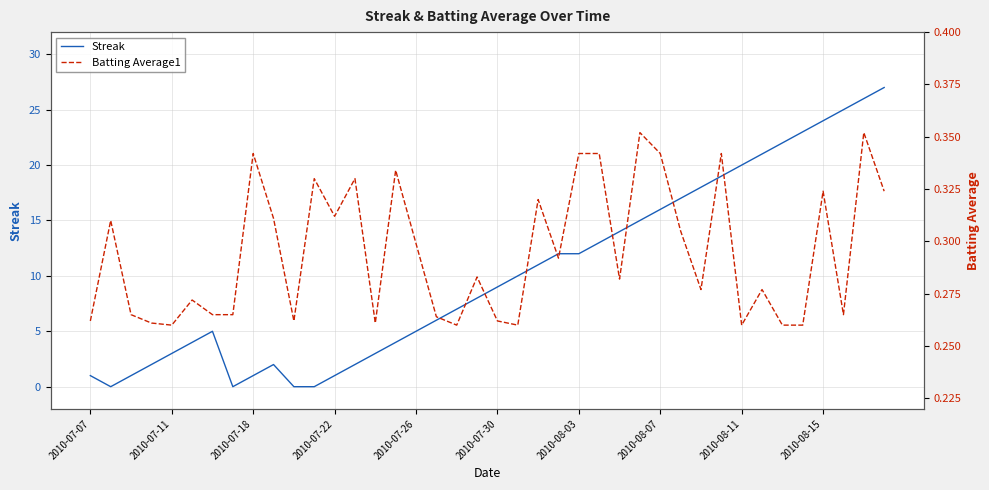

What is the highest value of the Streak series?

27